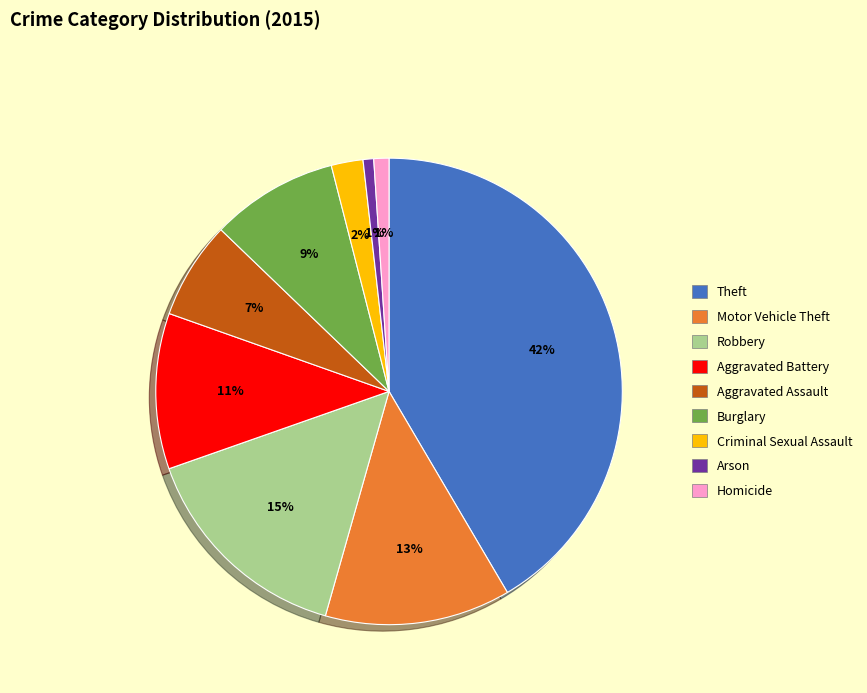

To the nearest percent, what portion does Robbery represent?

15%